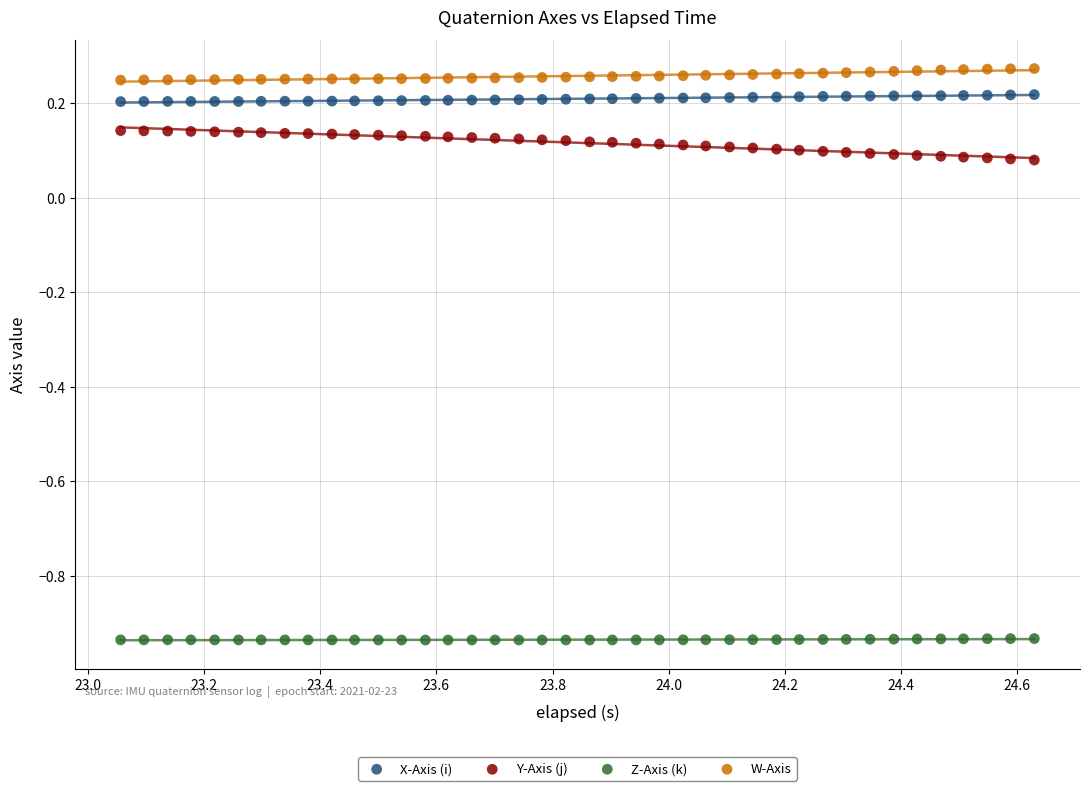

Which series reaches the maximum Y coordinate?

W-Axis